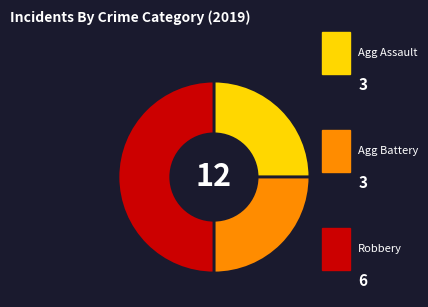

How many slices are in this pie chart?

3